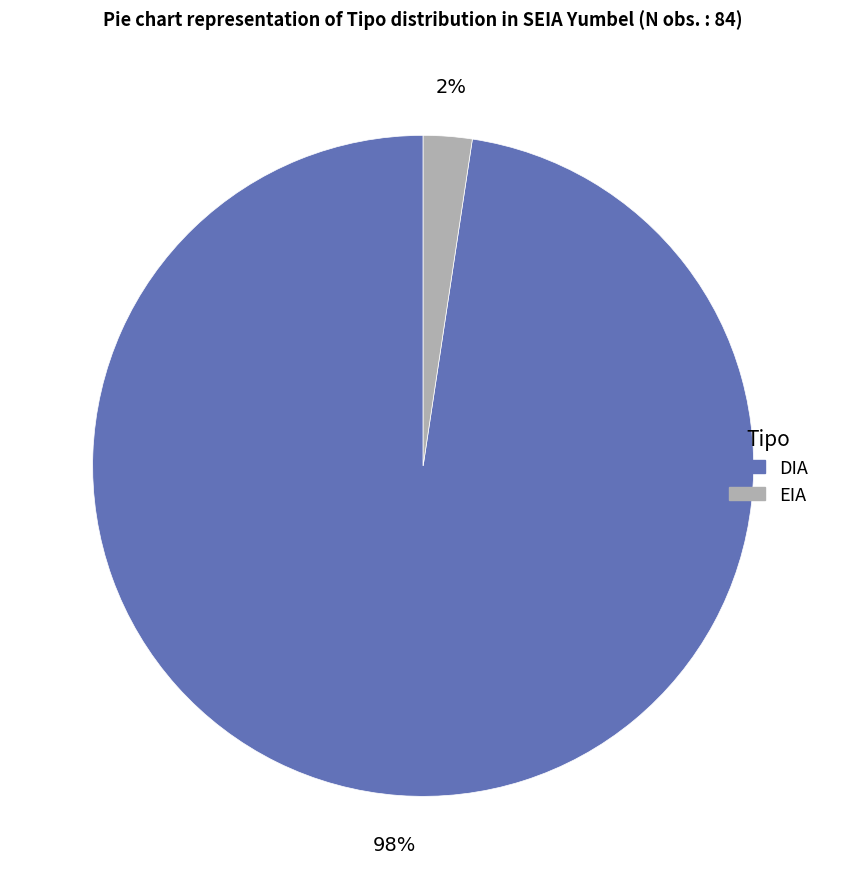

True or false: DIA accounts for 86% of the total.

False